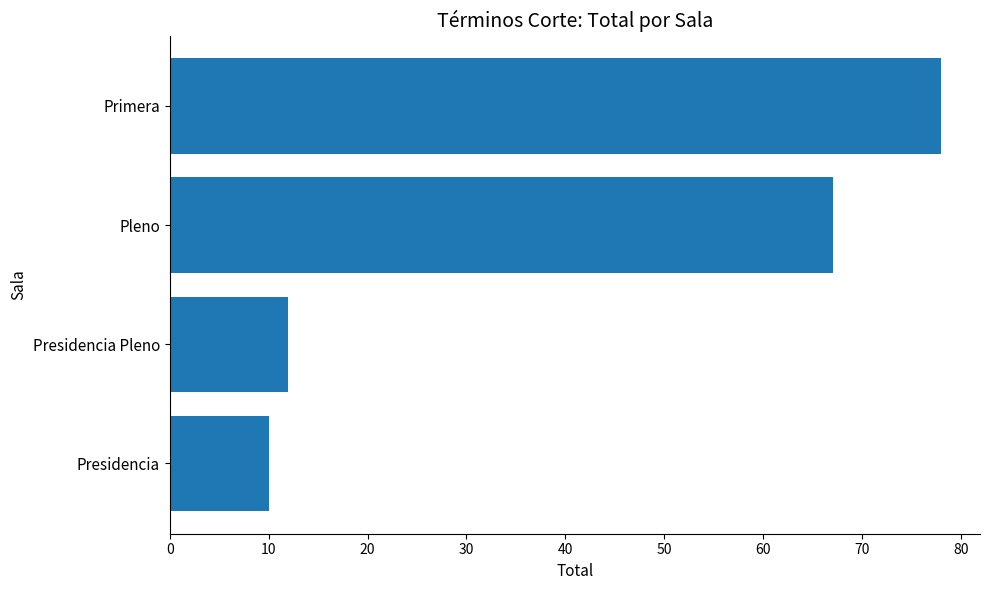

Is it true that the value at Pleno is 45?

False